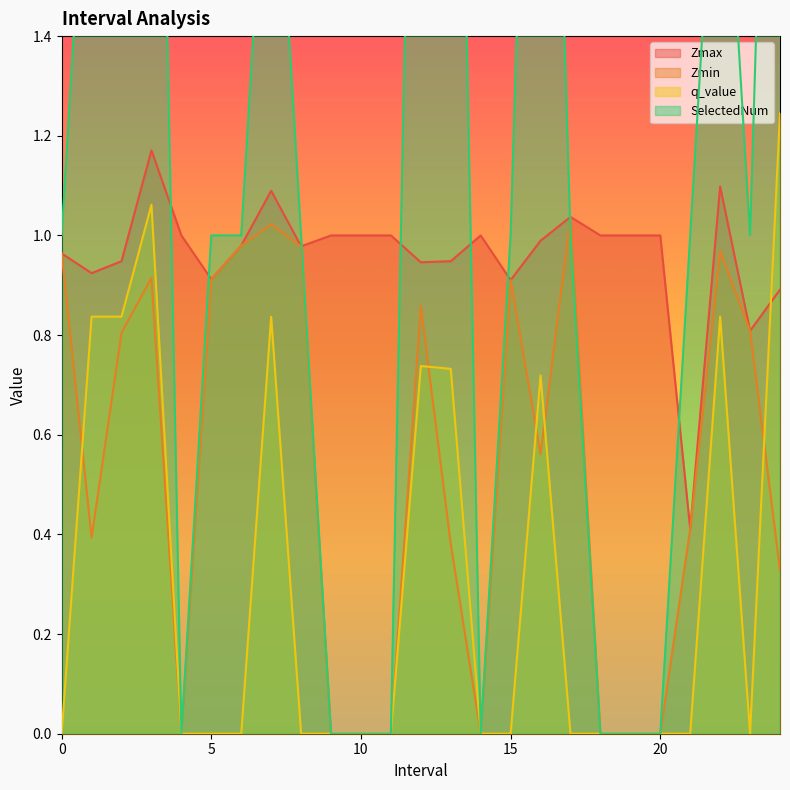

True or false: Zmax and Zmin intersect in this chart.

False